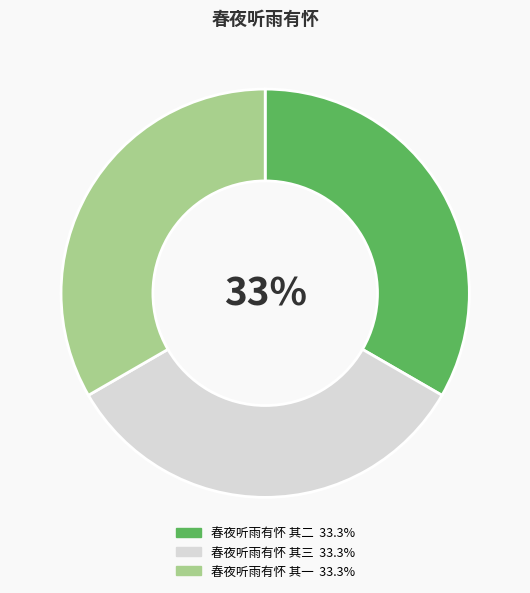

Is it true that 春夜听雨有怀 其二 is 40% of the pie?

False